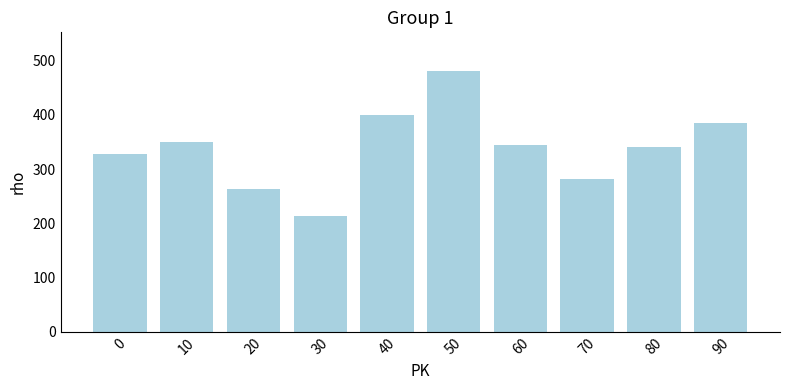

At which label does the data first exceed 344?

10